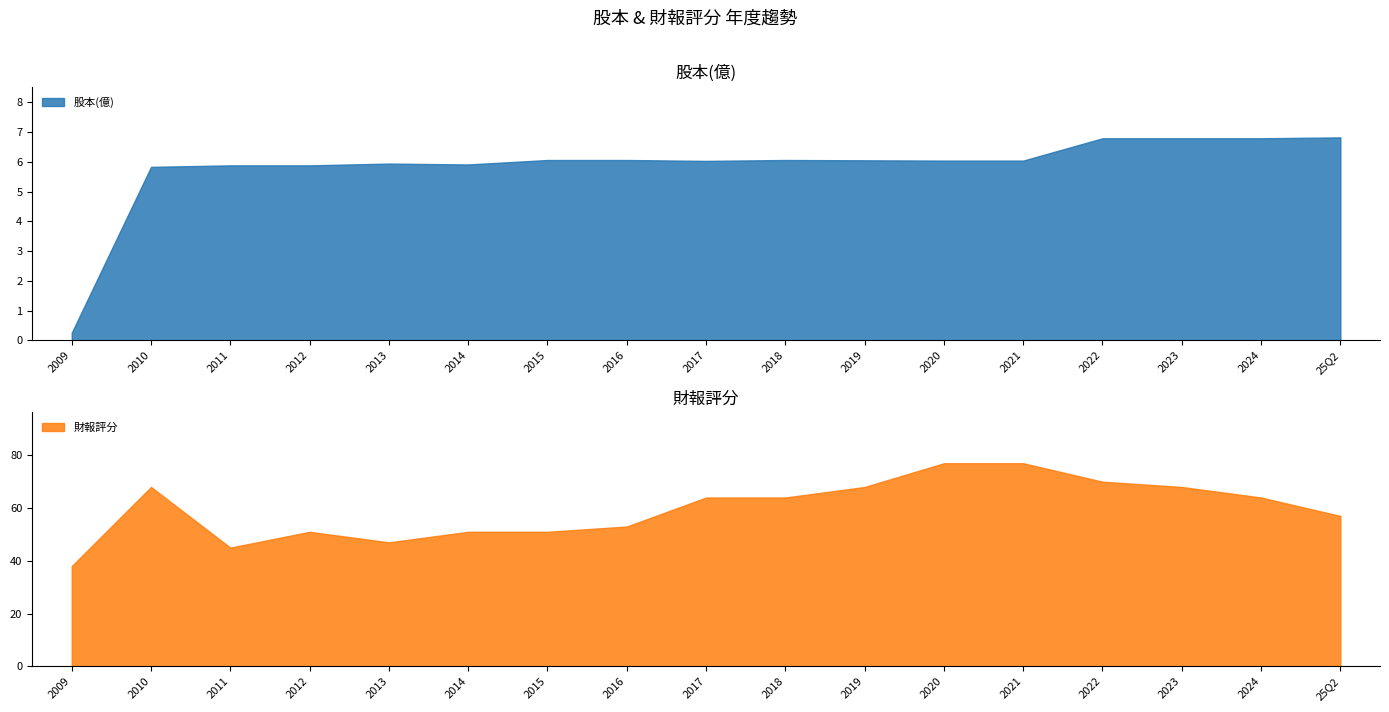

Which series has the largest total across all categories?

財報評分